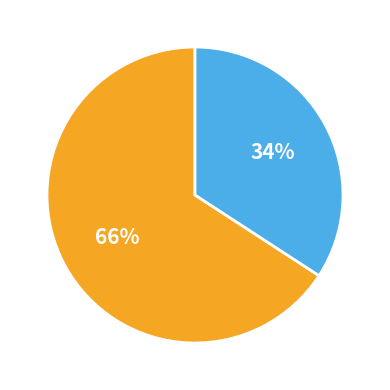

How many segments does this pie chart have?

2